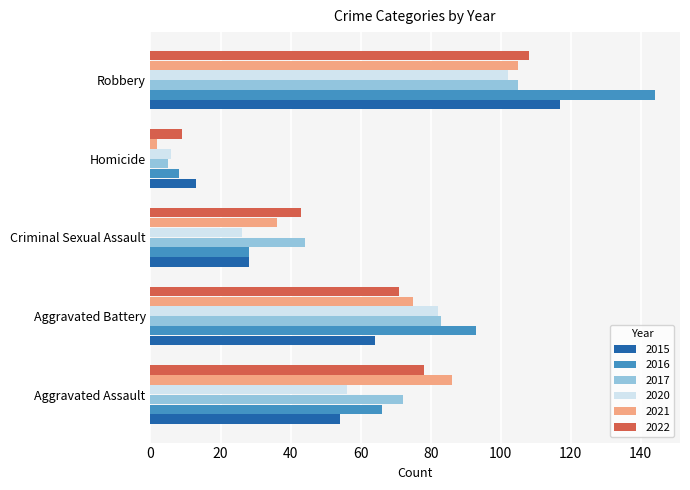

Is the value of 2016 at Aggravated Battery greater than the value of 2022 at Criminal Sexual Assault?

Yes